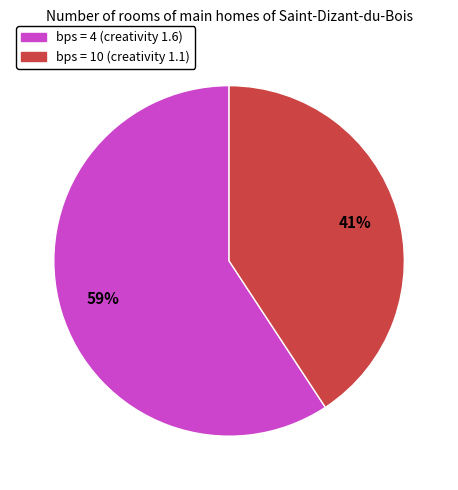

Does any single category account for the majority?

Yes